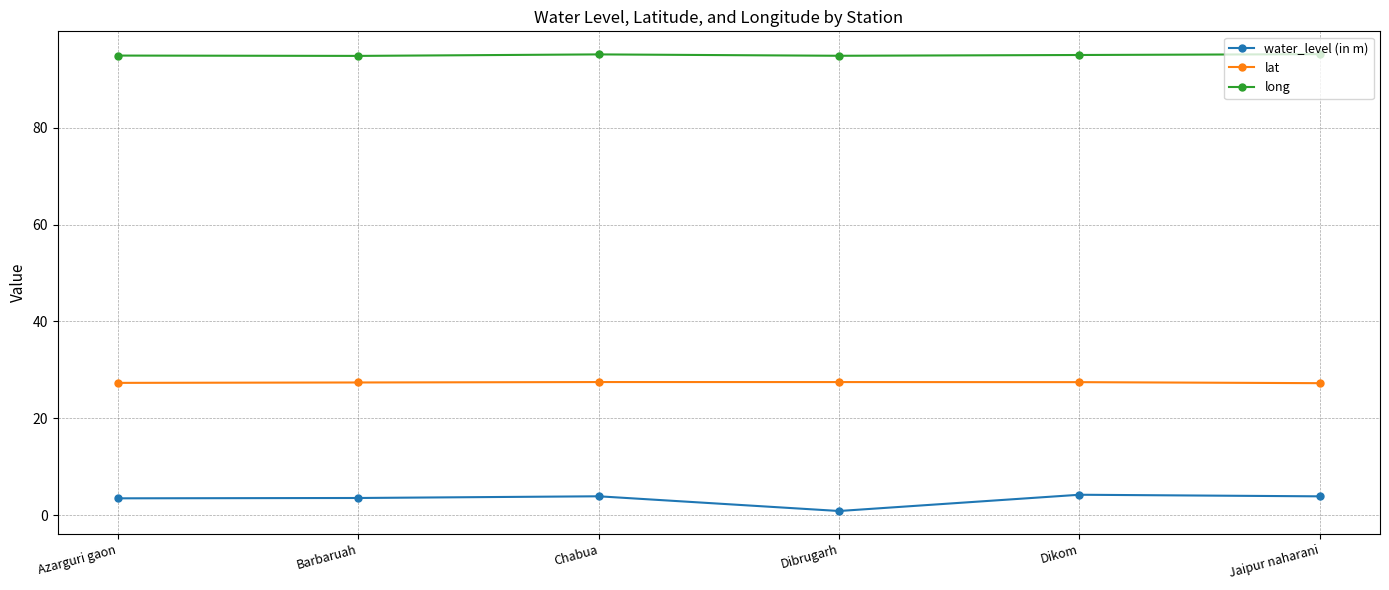

What is the approximate value of lat at Jaipur naharani?

27.3